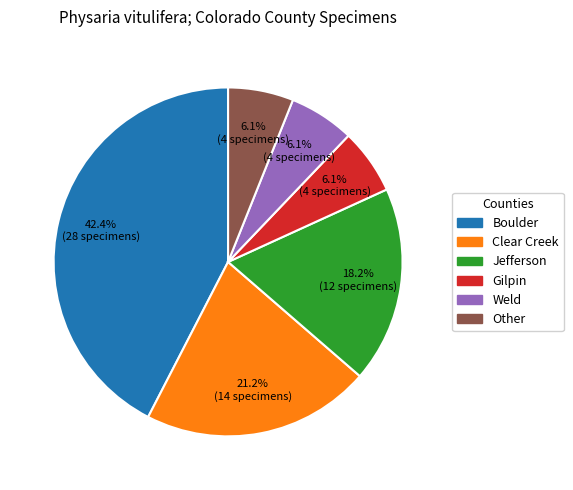

What is the largest slice in the pie chart?

Boulder